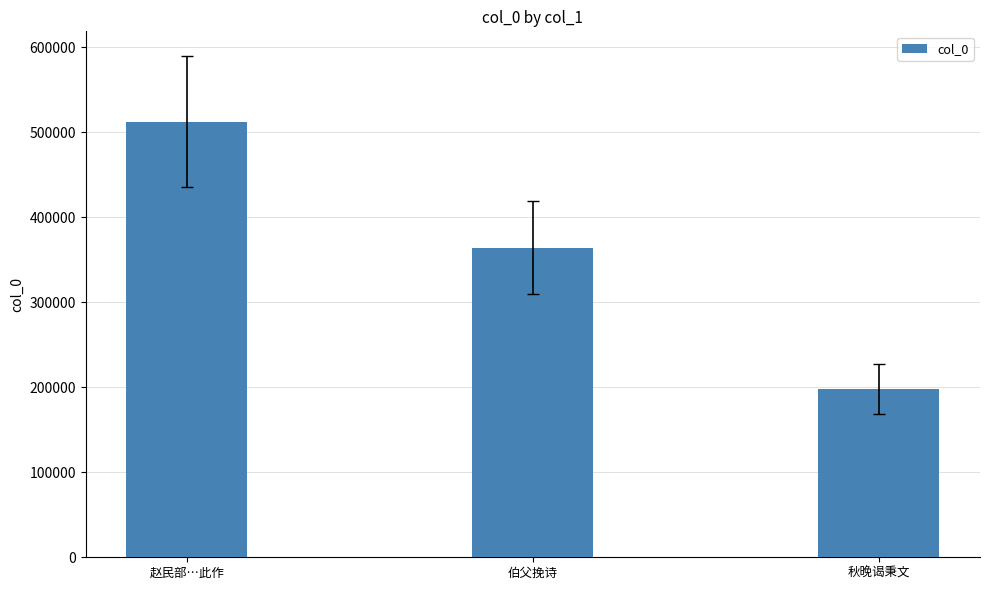

List the labels in order of value, smallest first.

秋晚谒秉文, 伯父挽诗, 赵民部…此作